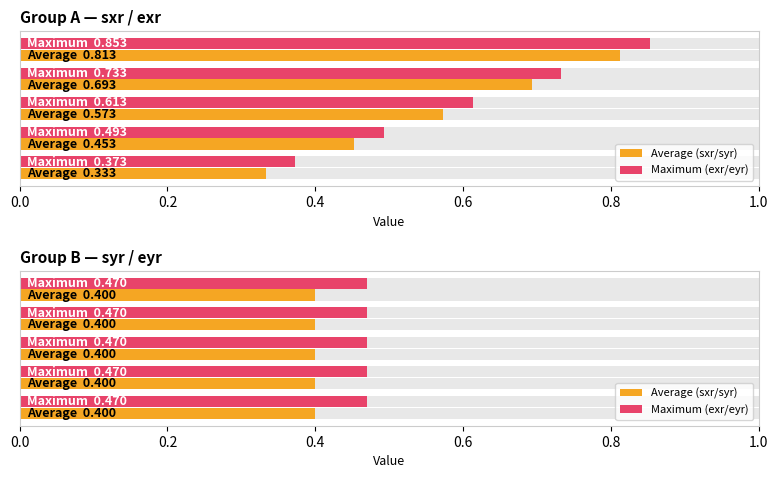

Which series has the widest spread of values?

exr